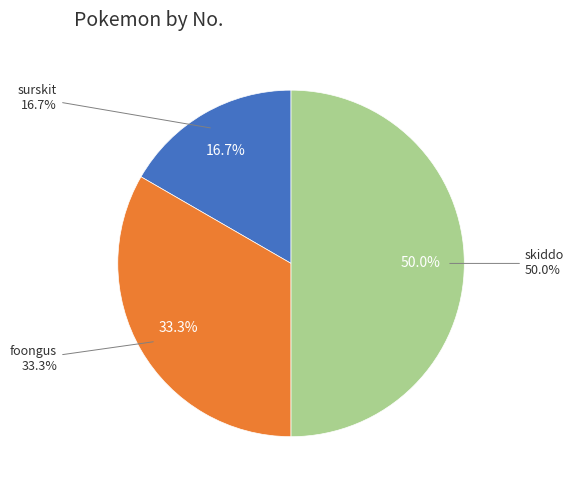

Does any single category account for the majority?

No